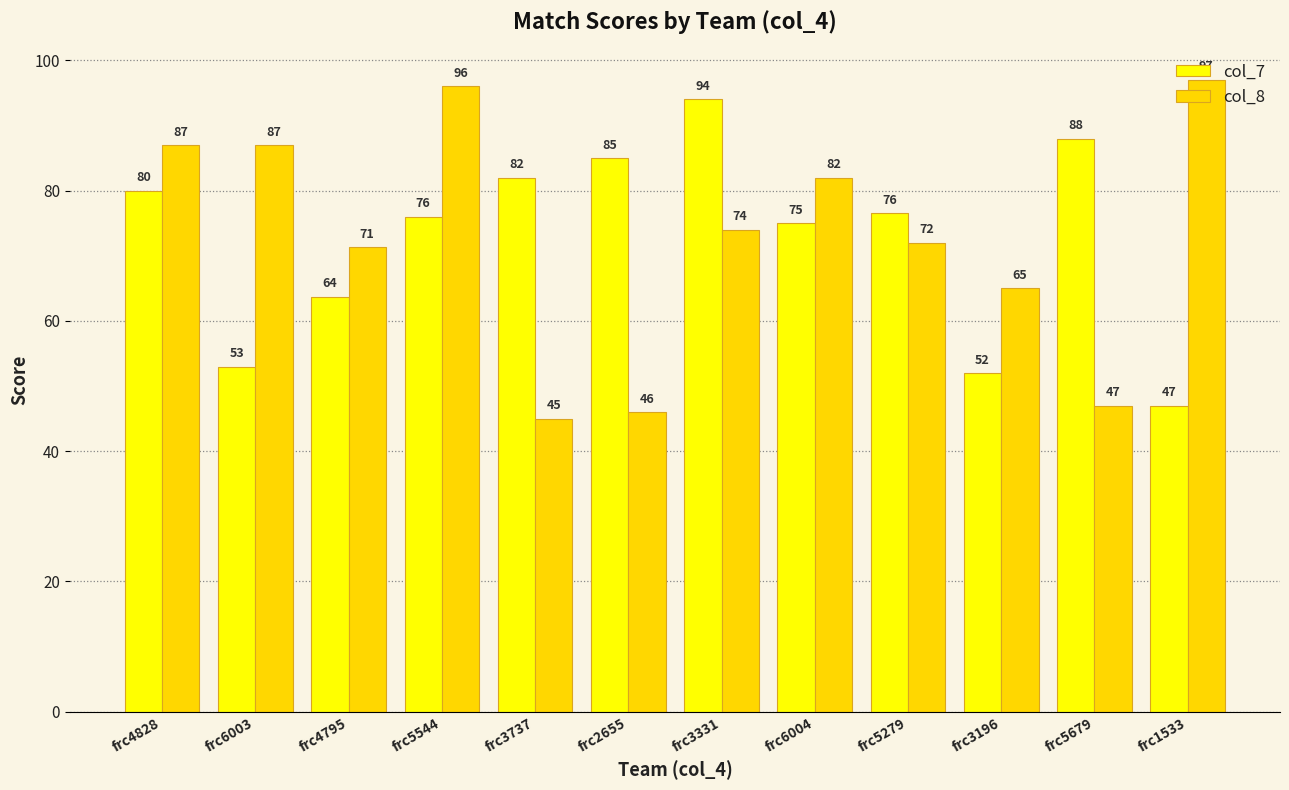

What is the sum of the col_7 values at frc2655 and frc4828?

165.0